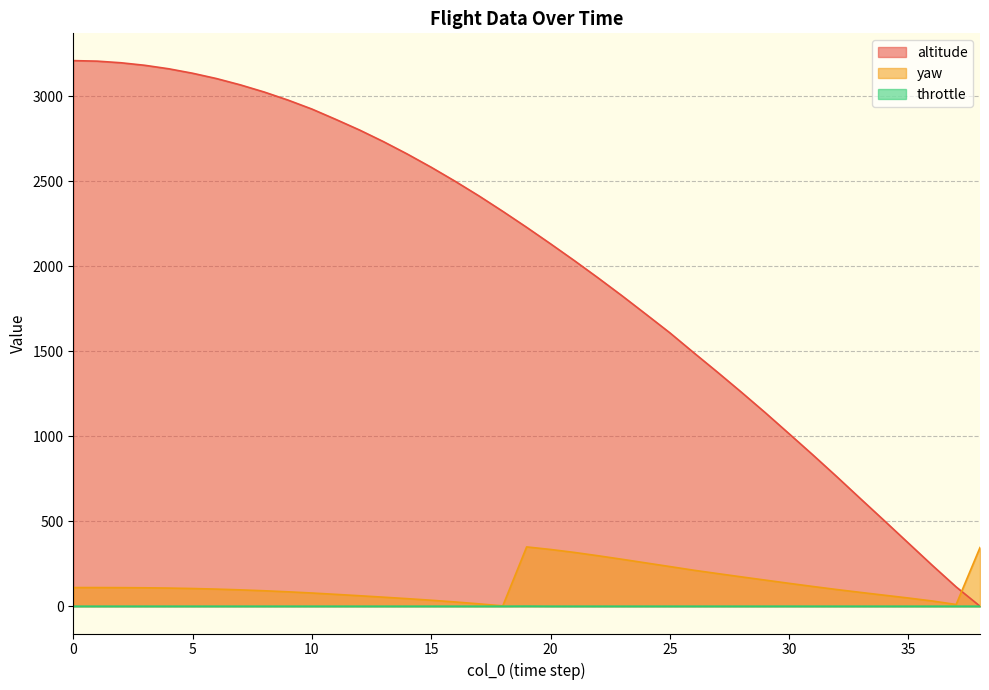

True or false: yaw and throttle cross at least once.

False